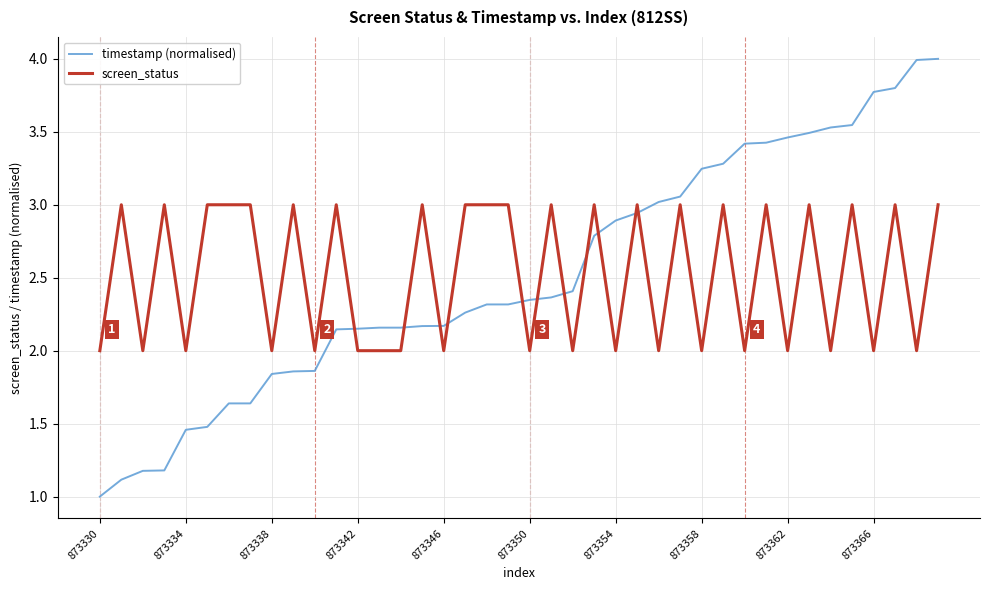

After their last crossing, which series has the higher values: timestamp (normalised) or screen_status?

timestamp (normalised)